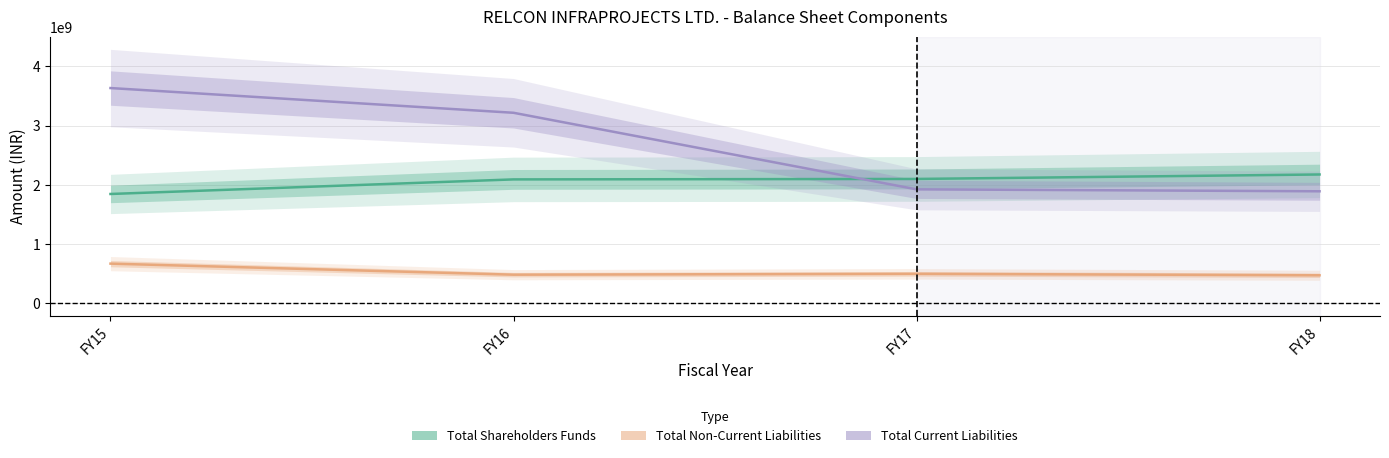

True or false: Total Shareholders Funds and Total Non-Current Liabilities intersect in this chart.

False